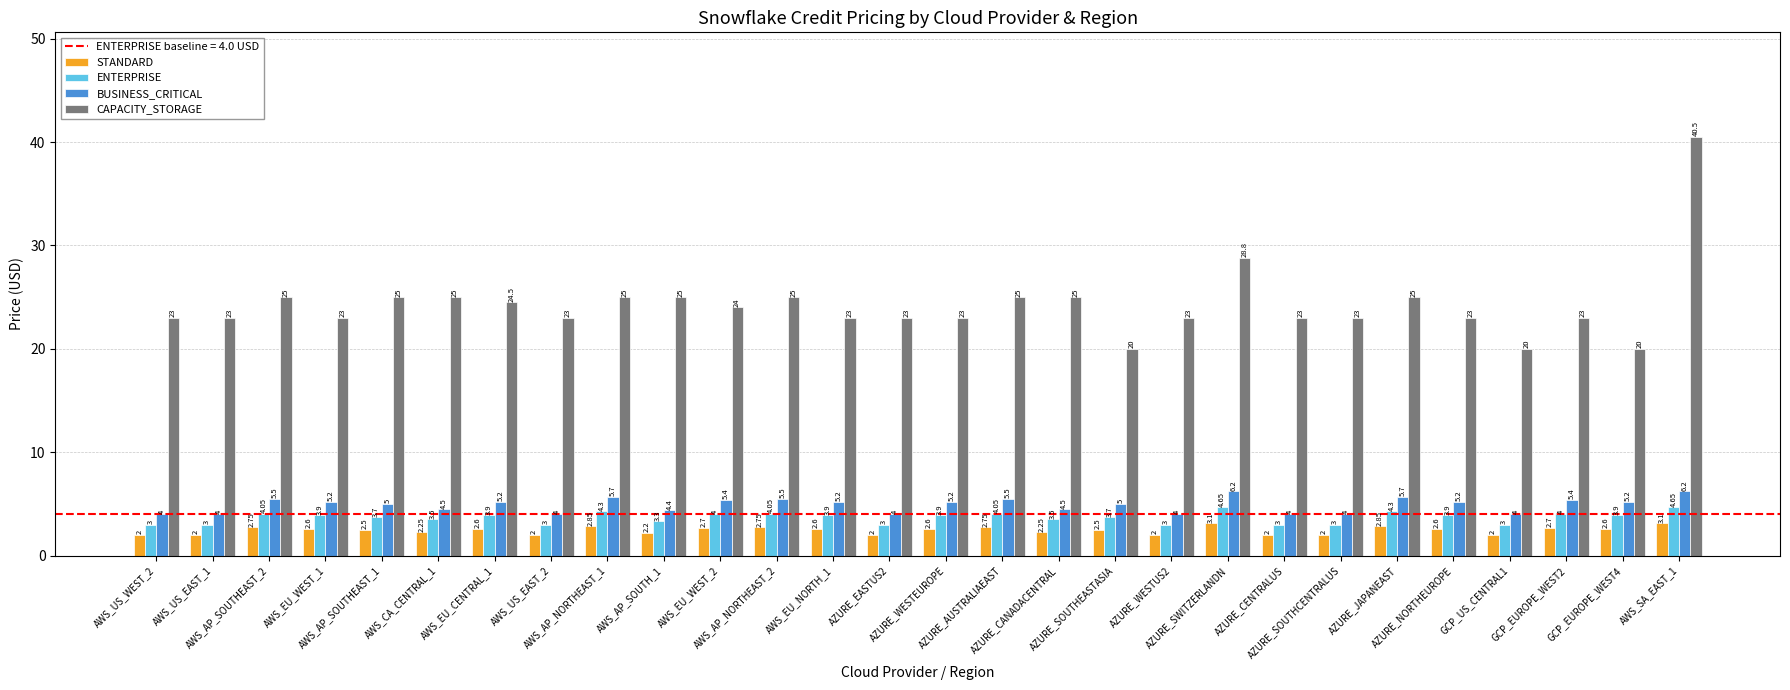

Count the number of data series in this chart.

4